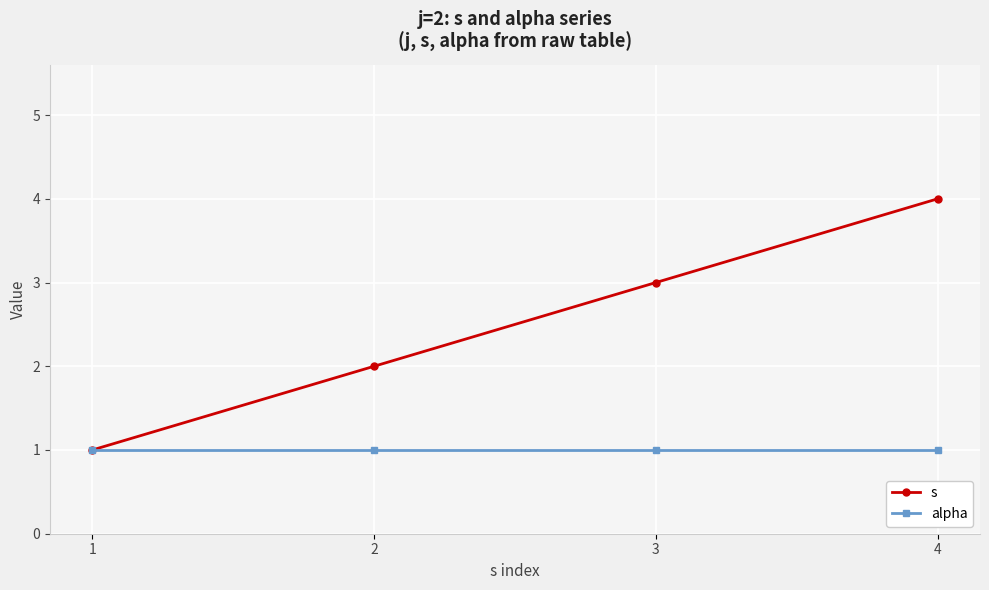

Rank the series by their average value, from lowest to highest.

alpha, s